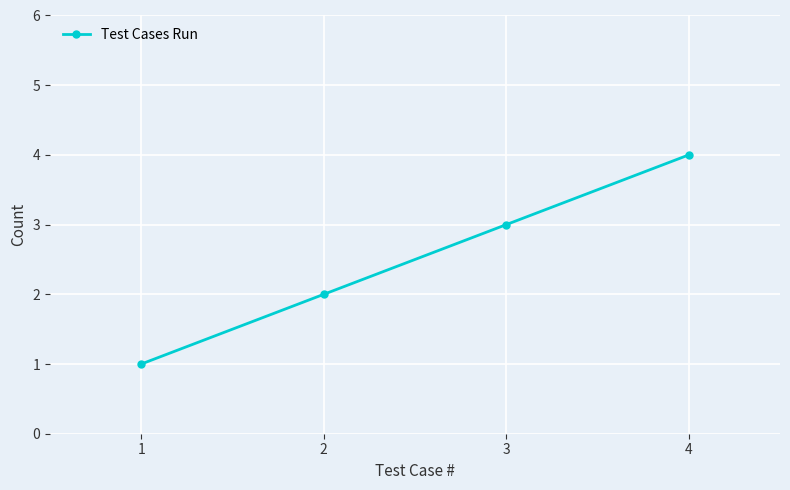

Reading left to right, what are all the values shown in this chart?

1	2	3	4